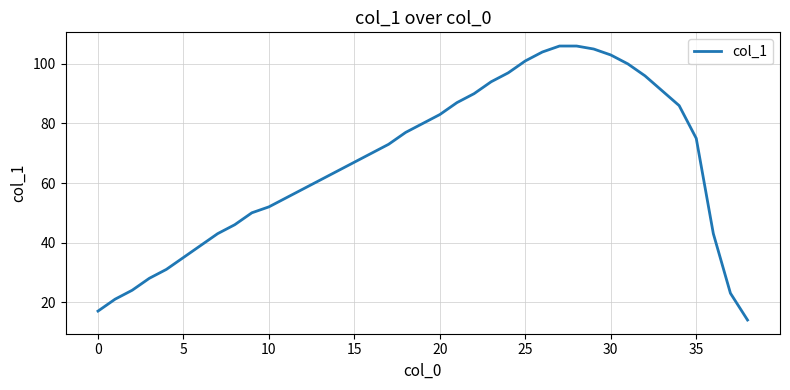

What is the maximum value shown in the chart?

106